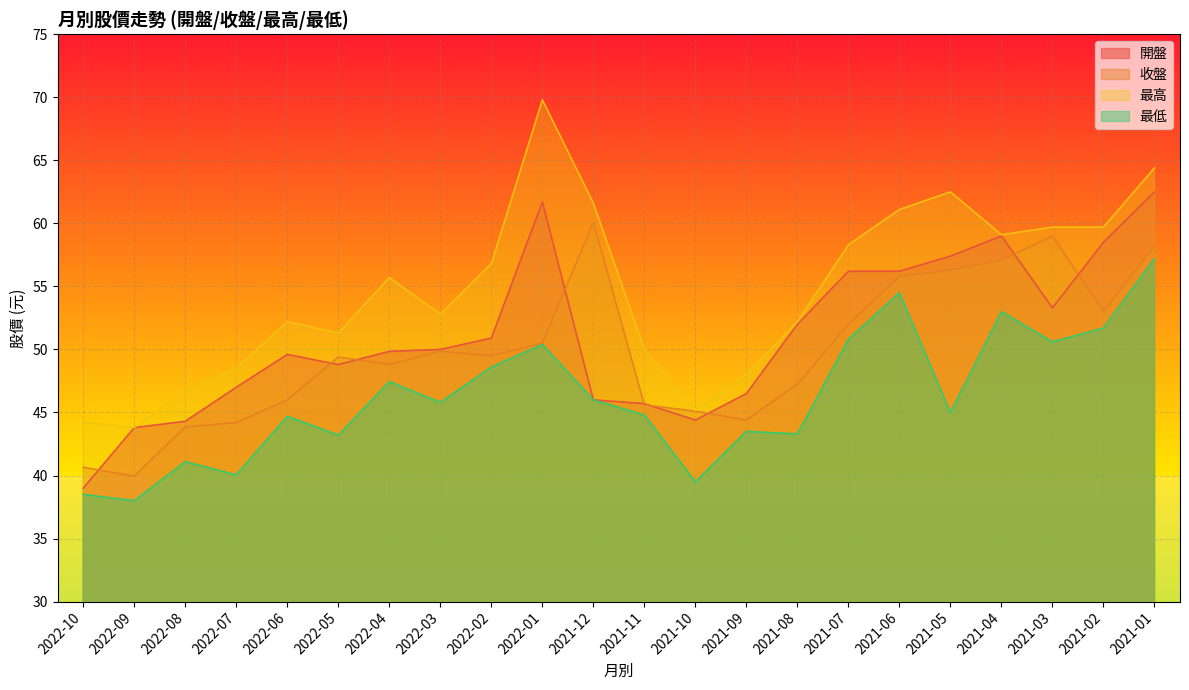

Which series has the largest total across all categories?

最高